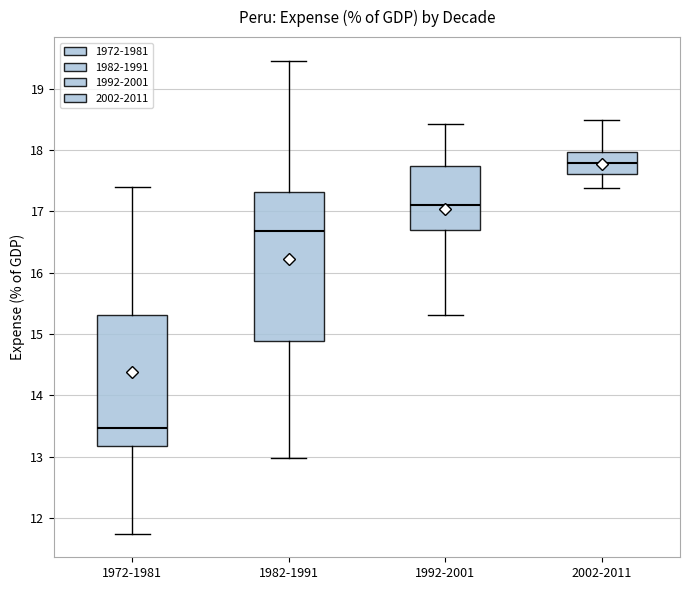

Which box has the lowest median line?

1972-1981